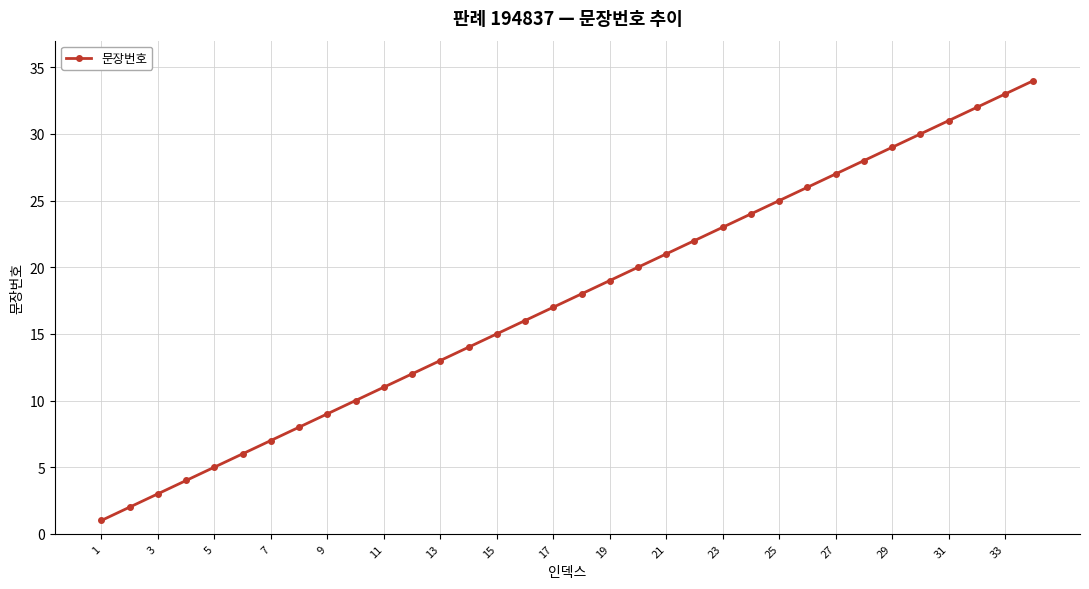

True or false: there are more than 1 points higher than both neighbors.

False